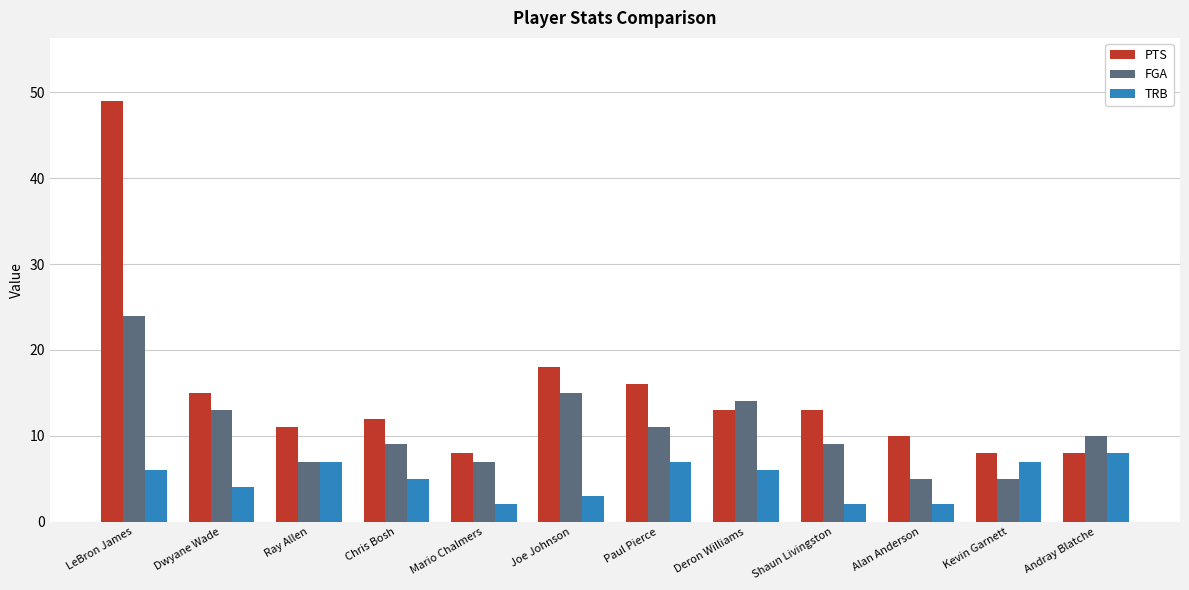

At which label is FGA closest to 14?

Deron Williams